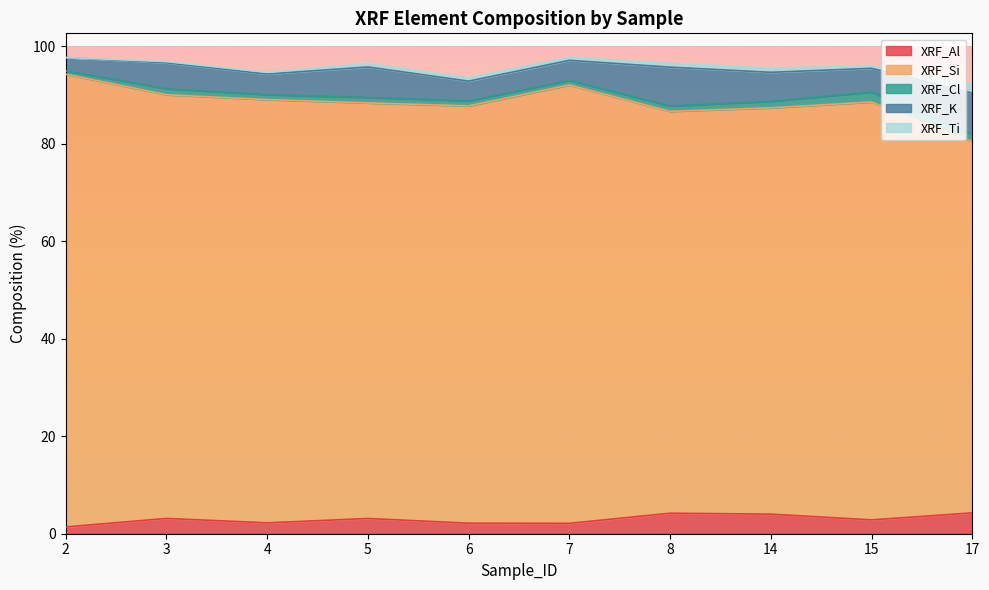

What is the sum of the XRF_Cl values at 17 and 5?

2.6